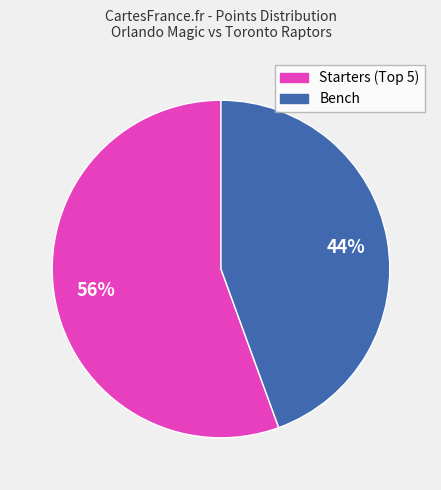

To the nearest percent, what is the average slice percentage?

50%